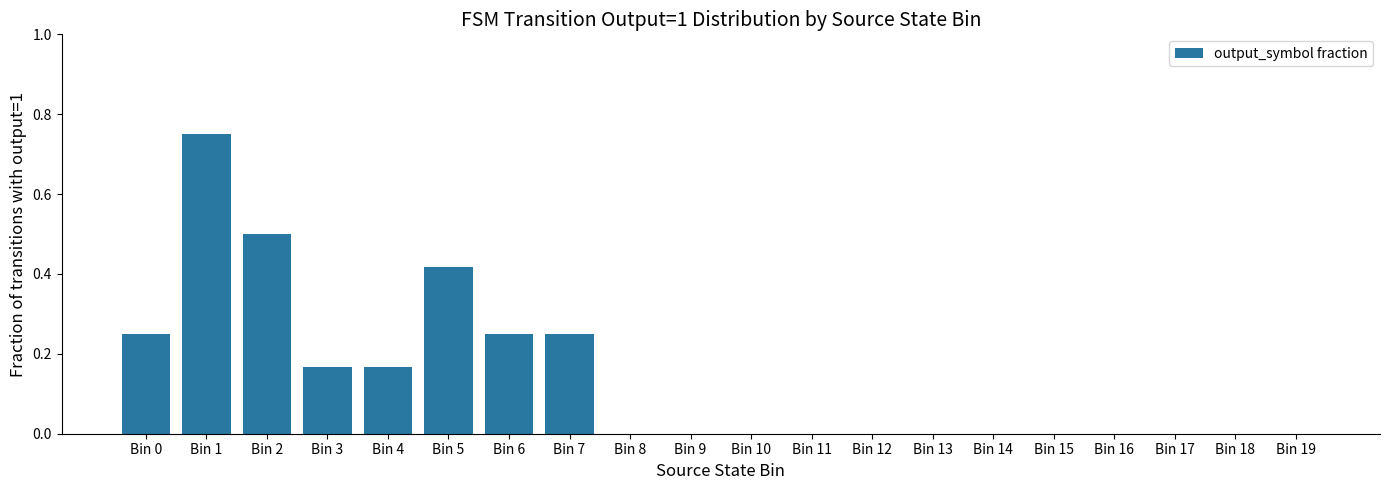

Which has a higher value, Bin 10 or Bin 4?

Bin 4